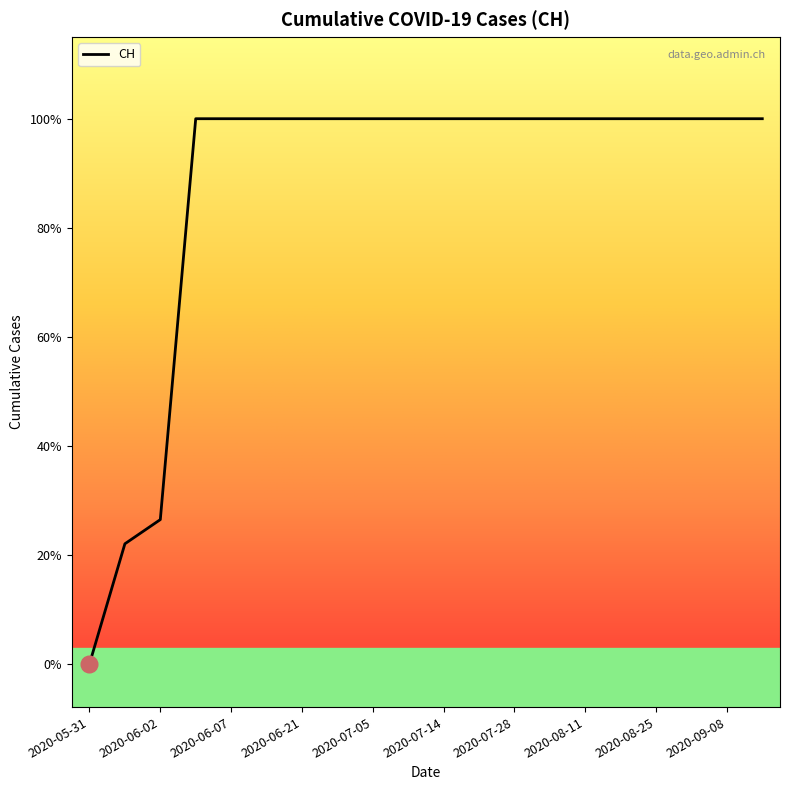

Does the chart display data point markers on the line(s)?

No